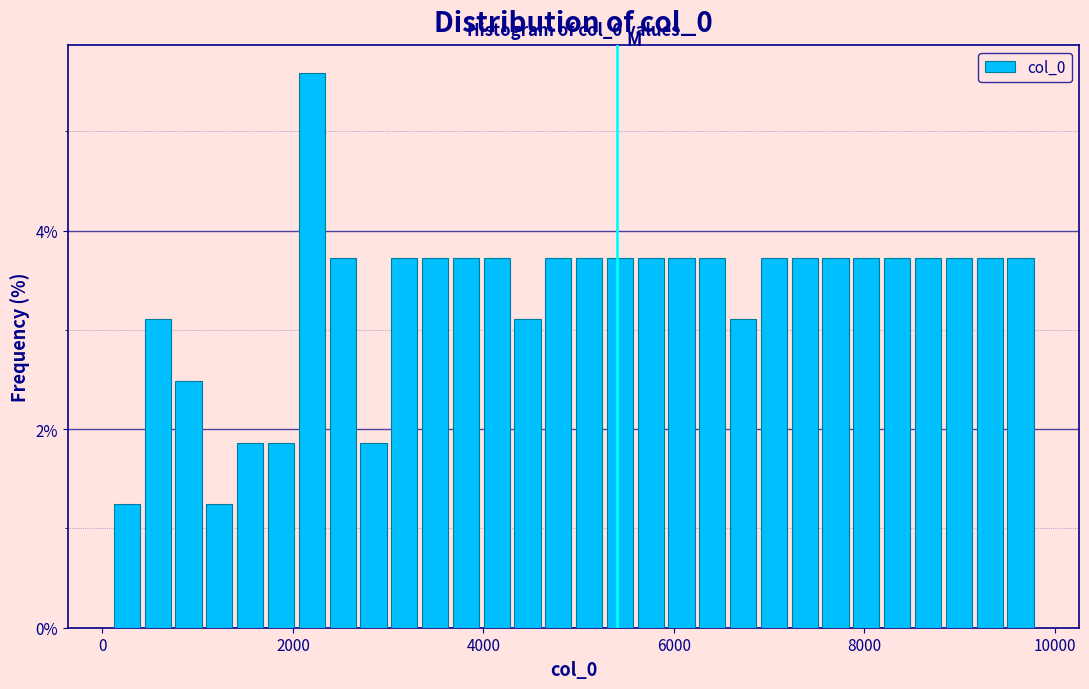

Around what value on the x-axis is the tallest bar? Give the approximate position of its centre, as read against the axis.

2200